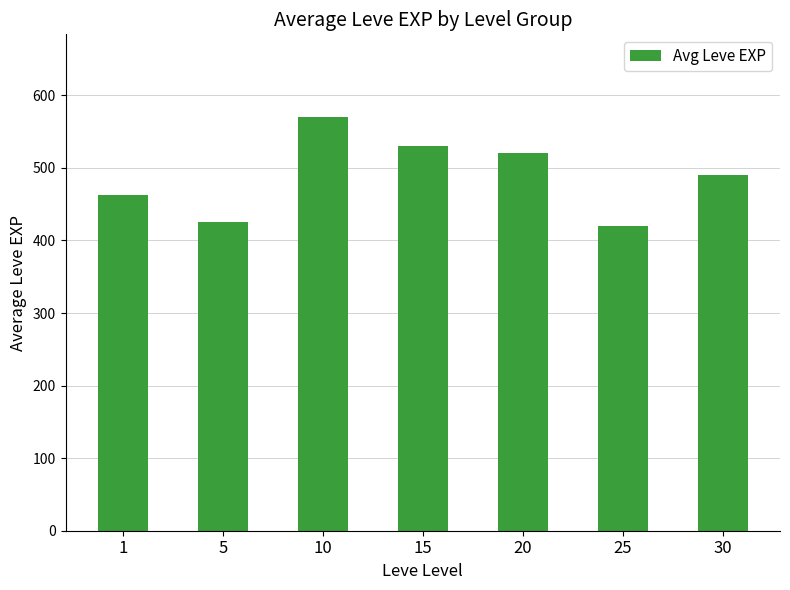

How many bars are there in total?

7